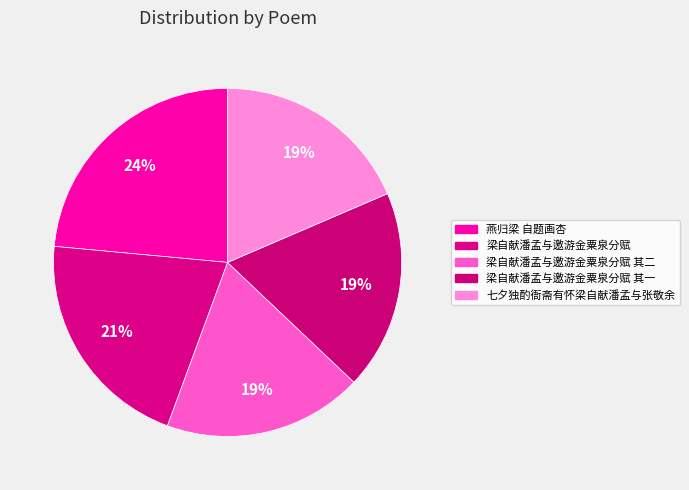

Rank the categories by value from highest to lowest.

燕归梁 自题画杏, 梁自献潘孟与邀游金粟泉分赋, 梁自献潘孟与邀游金粟泉分赋 其二, 梁自献潘孟与邀游金粟泉分赋 其一, 七夕独酌衙斋有怀梁自献潘孟与张敬余